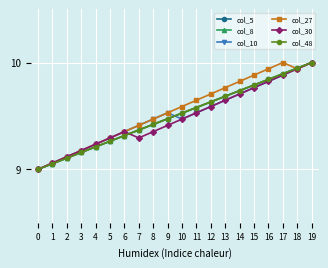

What is the total value across all series at 15?

58.8